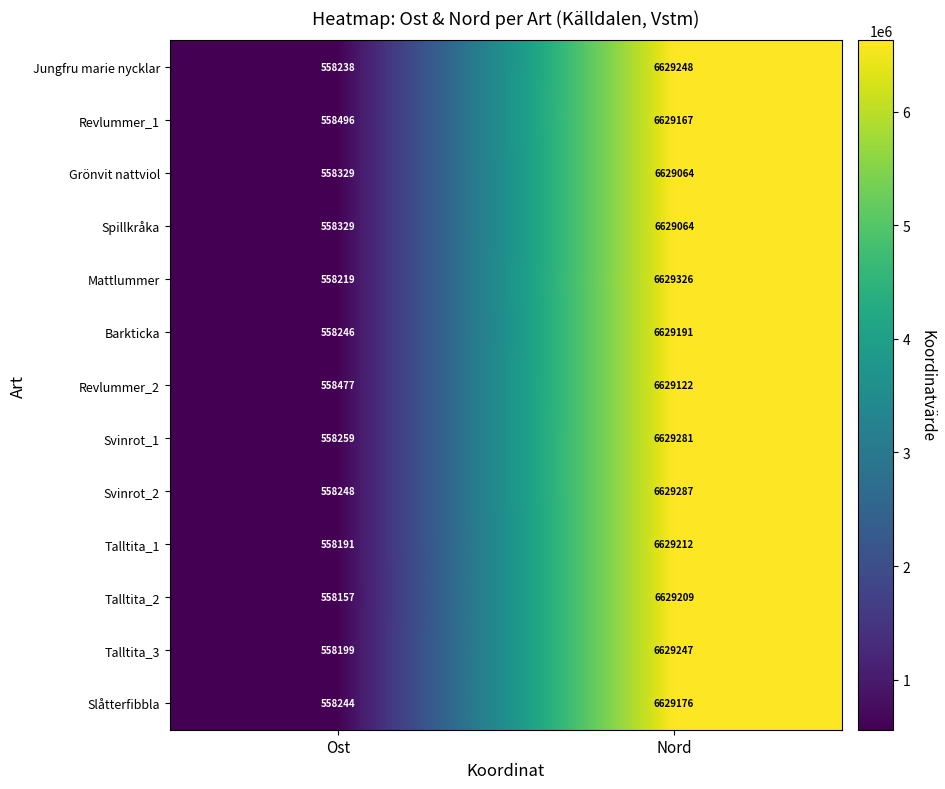

At which label is Svinrot_2 closest to 3593767?

Ost